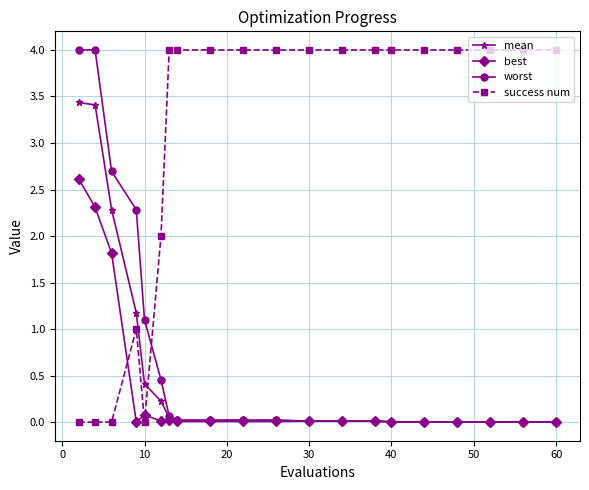

Does the chart have visible grid lines?

Yes